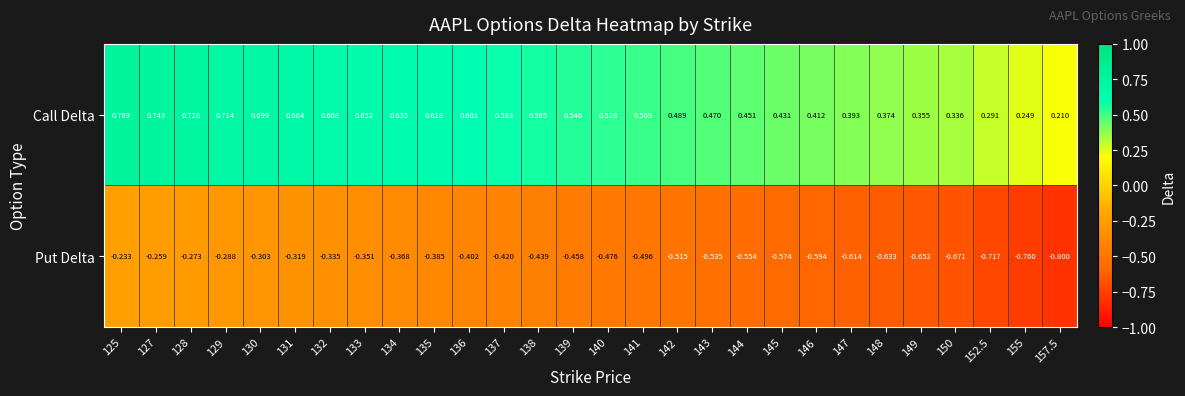

Rank the series at 143 from highest to lowest value.

Call Delta, Put Delta